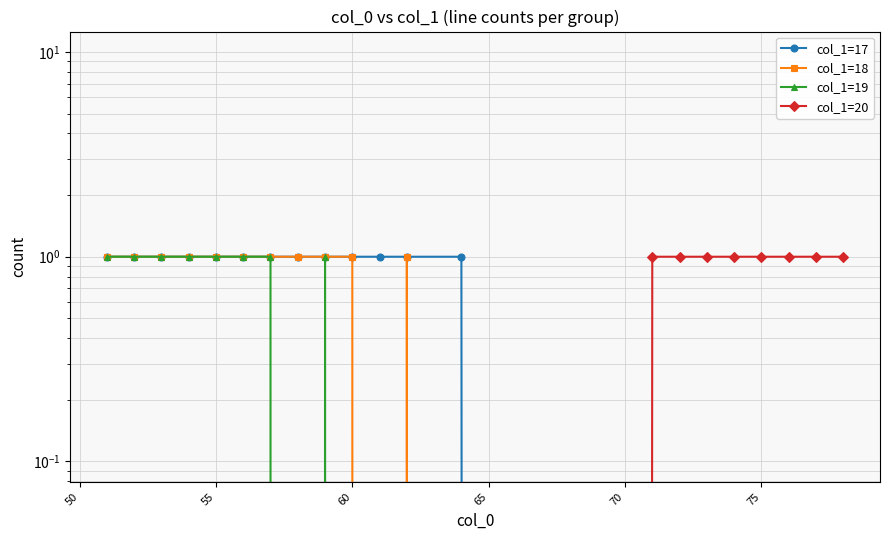

What is the sum of the col_1=18 values at 8 and 9?

2